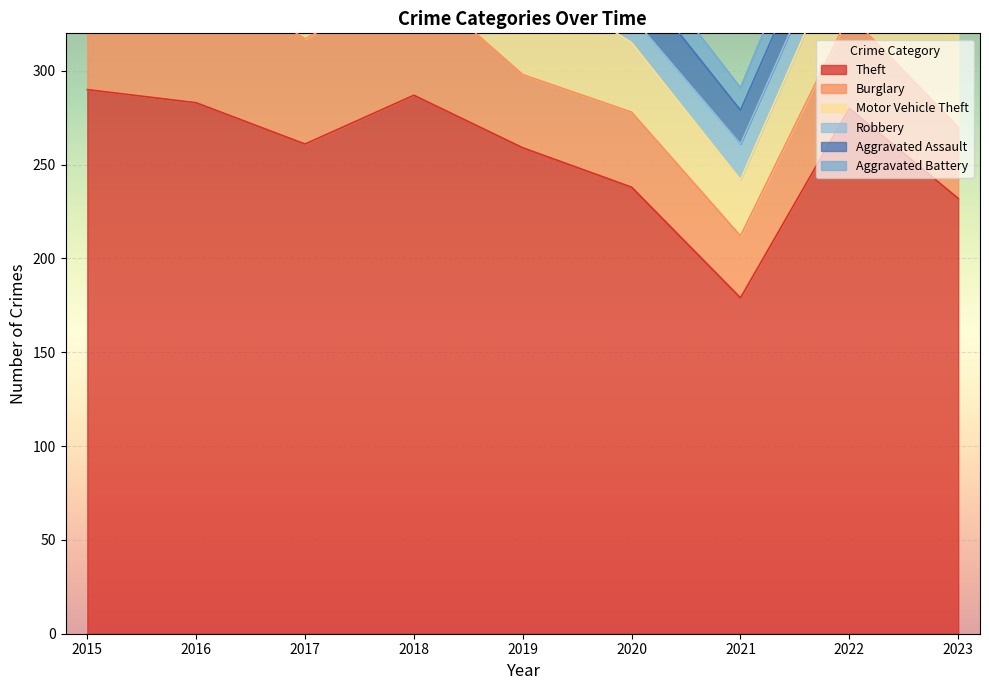

What is the minimum value shown in the chart?

6